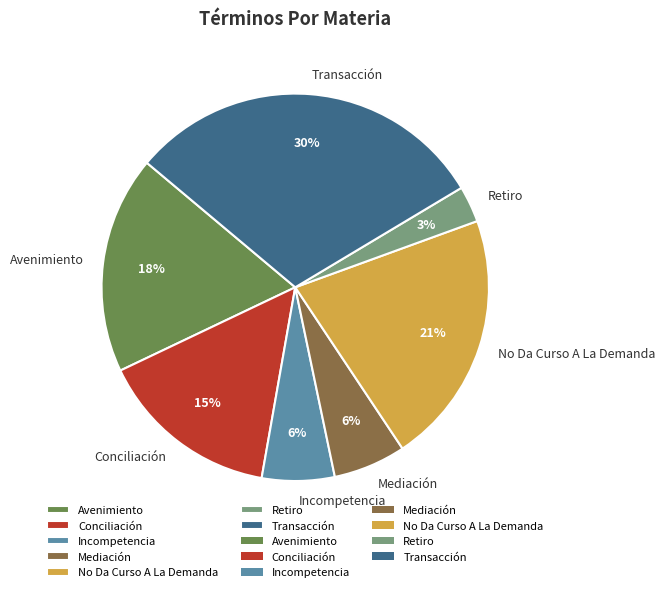

How many segments does this pie chart have?

7